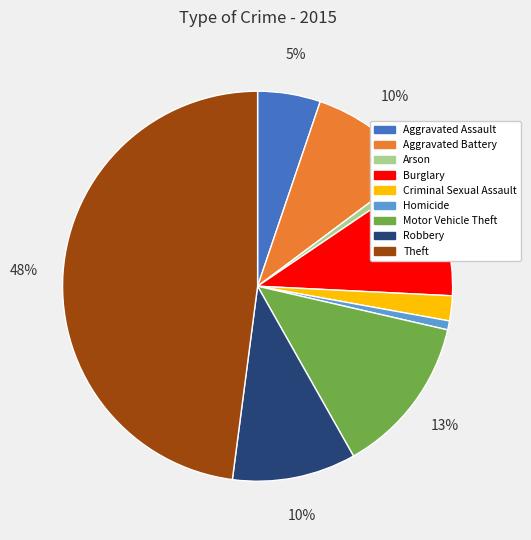

What percentage is the Criminal Sexual Assault slice, to the nearest percent?

2%